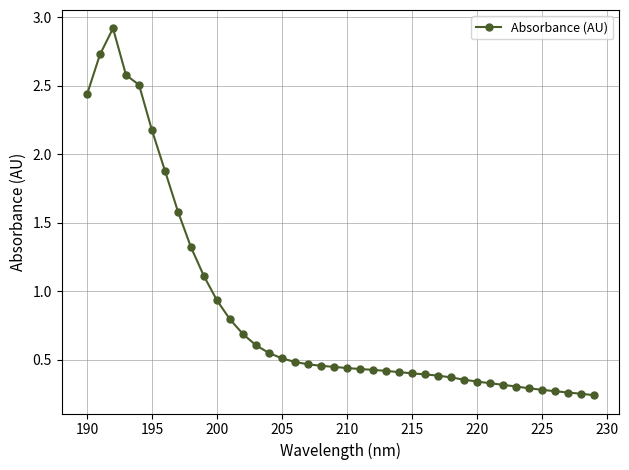

What is the value of the 12th point from the left?

0.8